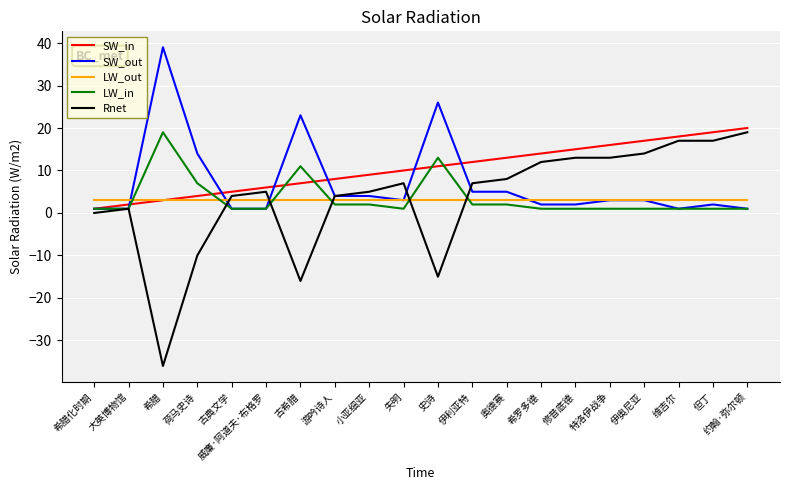

What is the difference between the second highest and second lowest values in the SW_out series?

25